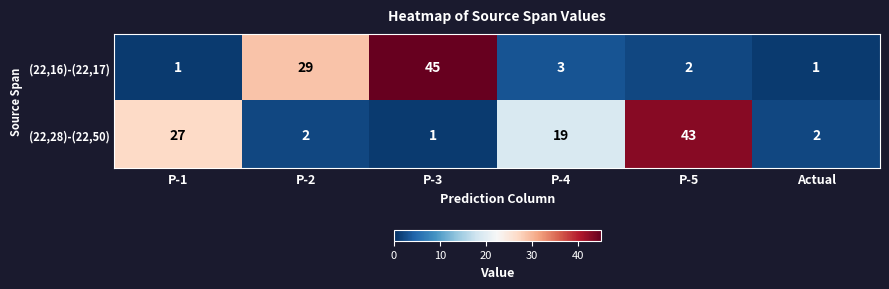

Is it true that (22,28)-(22,50) equals 43 at P-5?

True